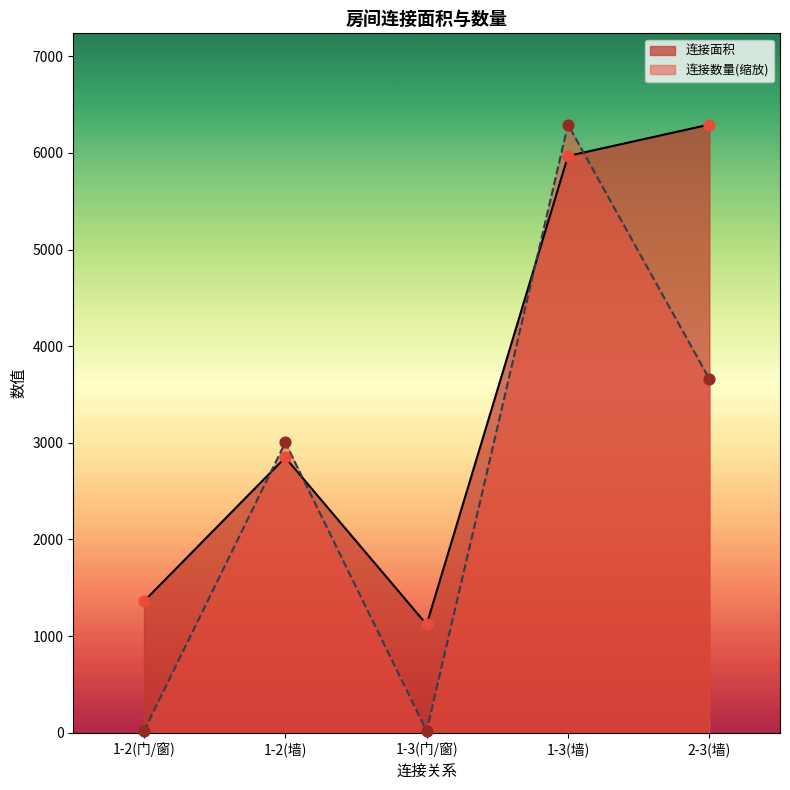

Which series contains the highest Y value?

连接面积